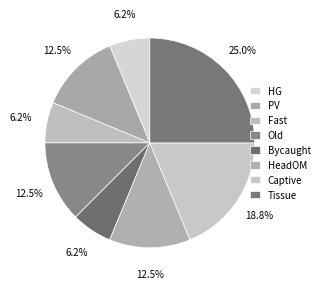

To the nearest percent, what percentage of the pie is Fast?

6%